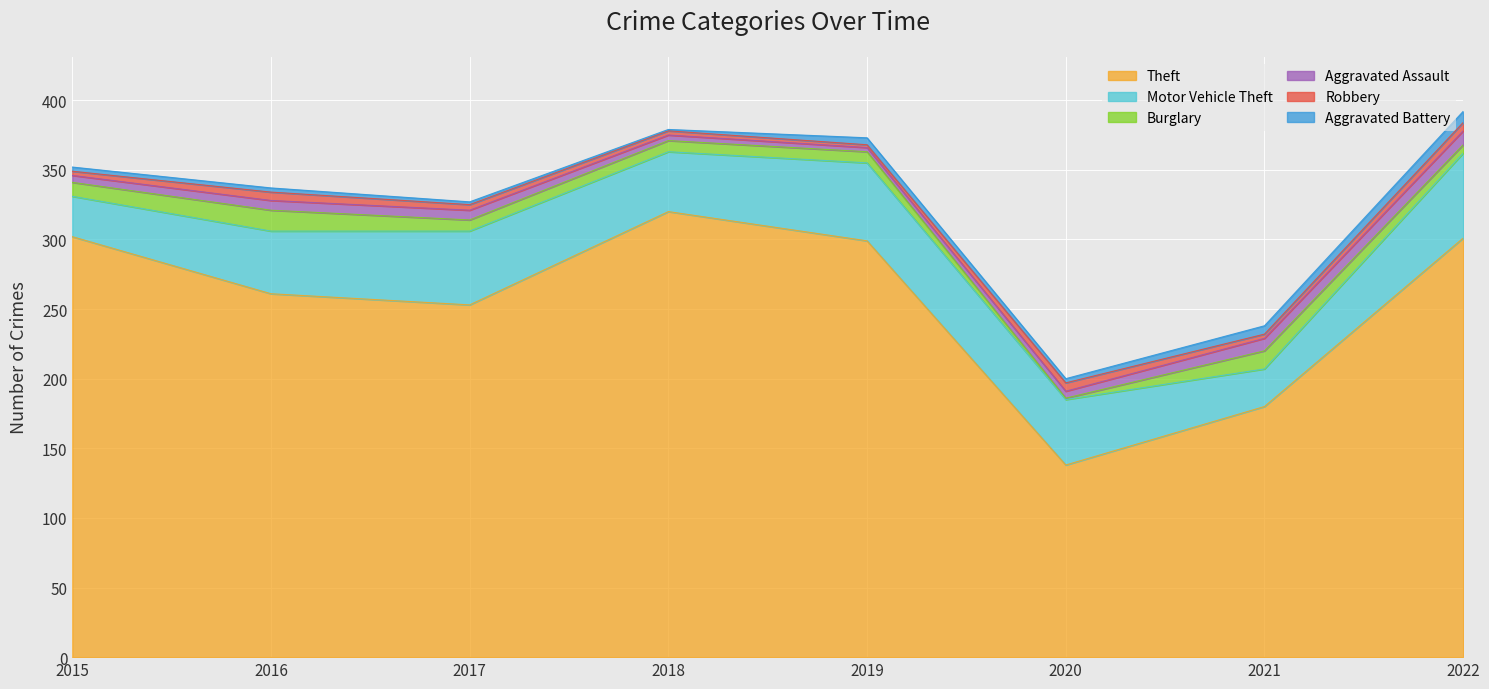

What are all the series names shown in the legend?

Theft, Motor Vehicle Theft, Burglary, Aggravated Assault, Robbery, Aggravated Battery